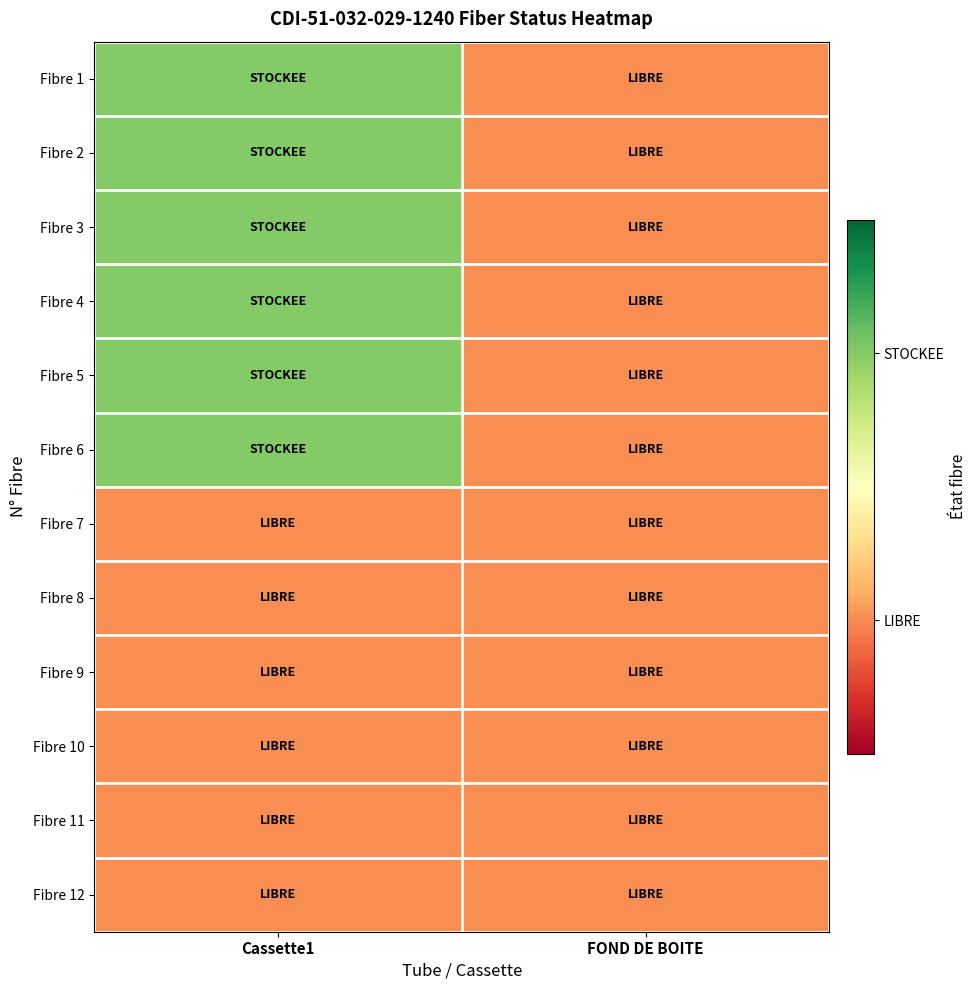

List the series in order of their peak value, highest first.

Fibre 1, Fibre 2, Fibre 3, Fibre 4, Fibre 5, Fibre 6, Fibre 7, Fibre 8, Fibre 9, Fibre 10, Fibre 11, Fibre 12